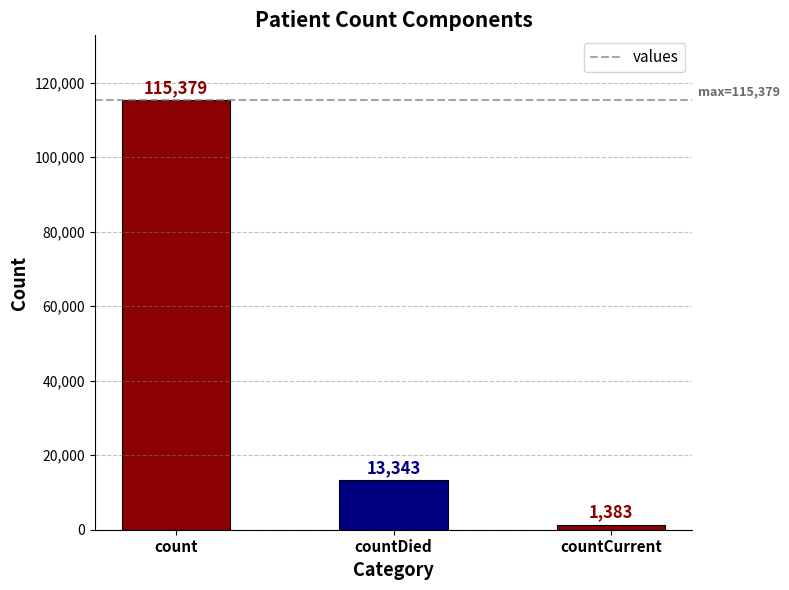

How many bars are there in total?

3